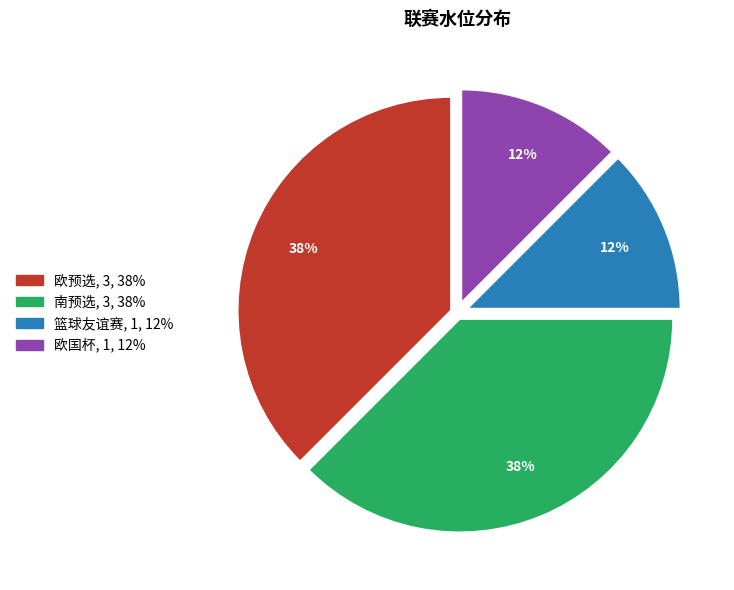

Is the sum of 欧国杯 and 篮球友谊赛 greater than half?

No